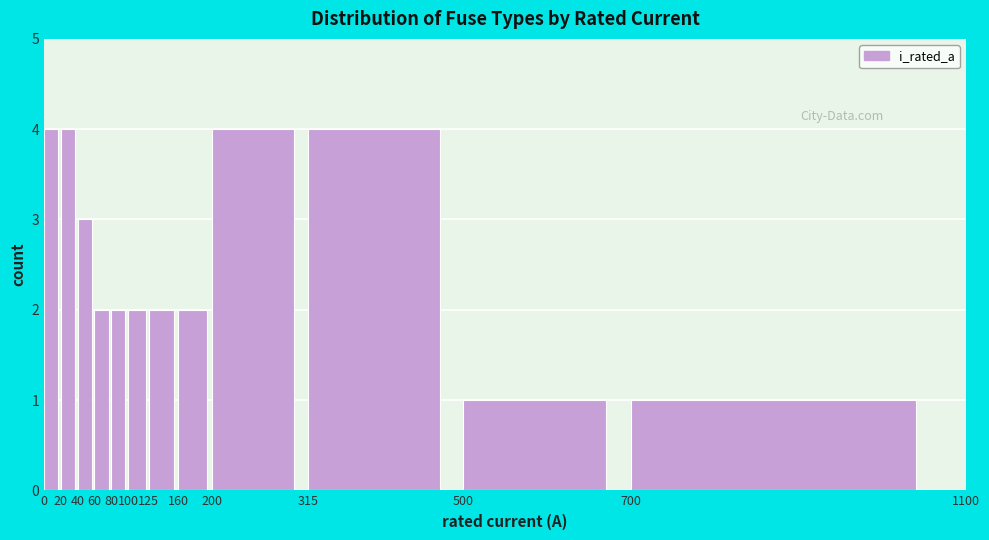

Reading left to right, transcribe this chart: for each bar, give the range it covers on the x-axis and its height. The values are not printed on the chart, so give them approximately, as read against the axis.

0 to 20: 4
20 to 40: 4
40 to 60: 3
60 to 80: 2
80 to 100: 2
100 to 125: 2
125 to 160: 2
160 to 200: 2
200 to 315: 4
315 to 500: 4
500 to 700: 1
700 to 1100: 1